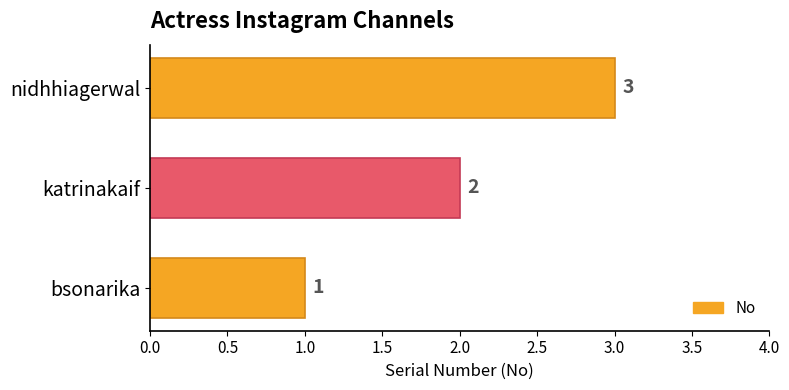

List the labels in order of value, smallest first.

bsonarika, katrinakaif, nidhhiagerwal